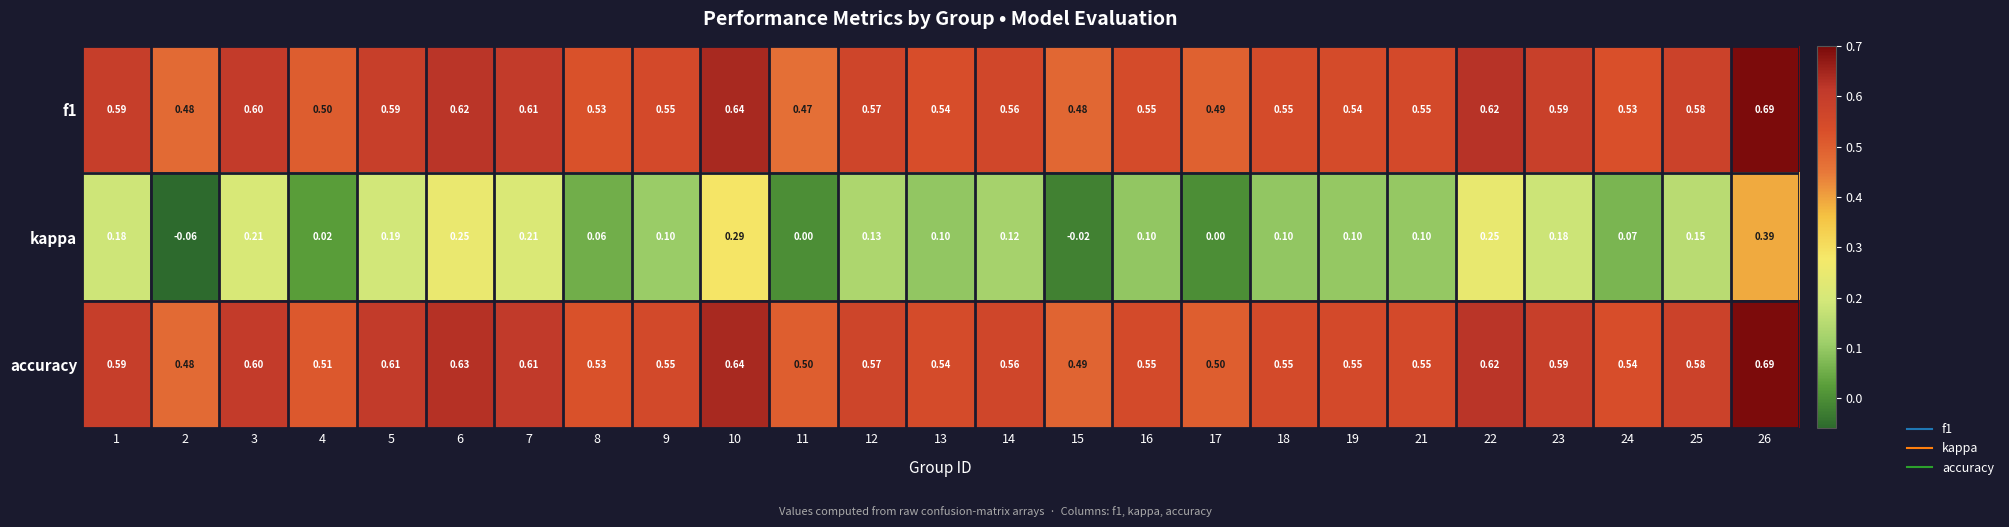

Which series has the widest spread of values?

kappa